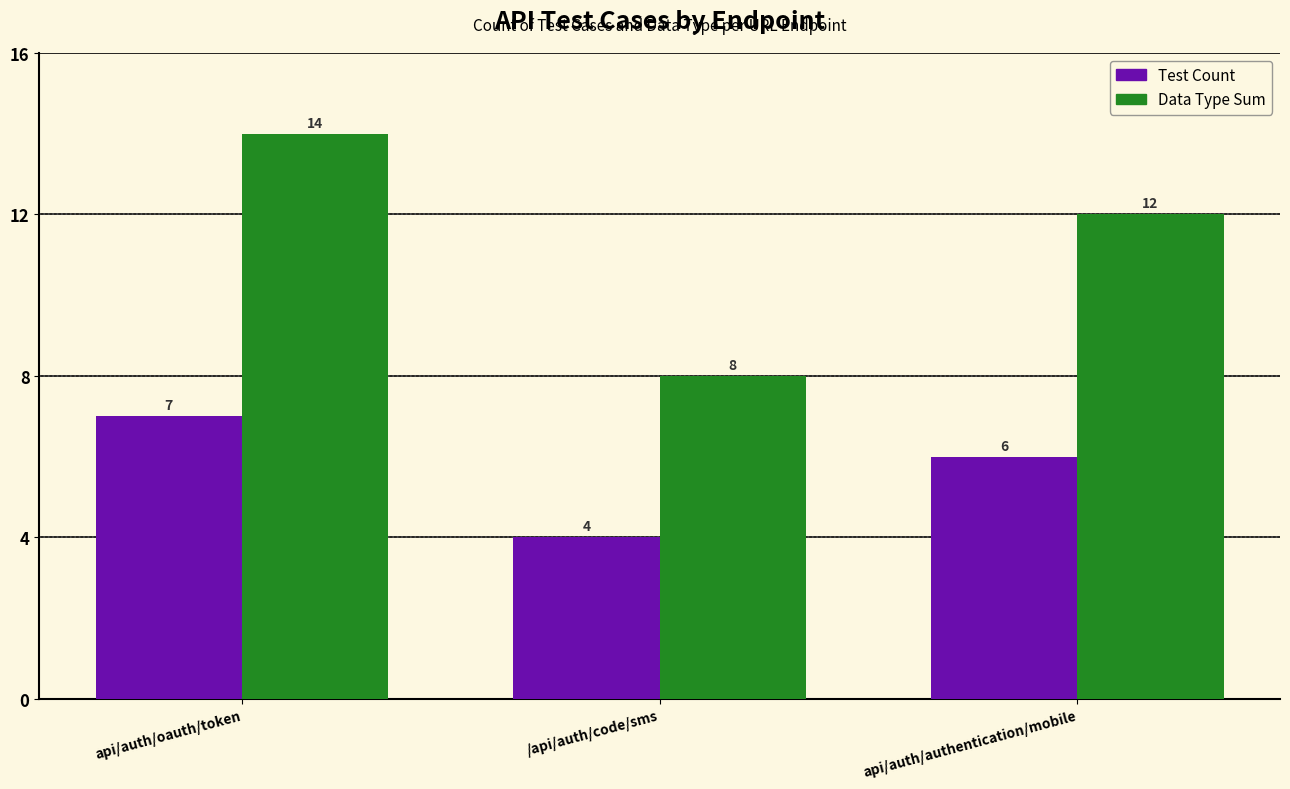

Rank the series at api/auth/authentication/mobile from lowest to highest value.

Test Count, Data Type Sum